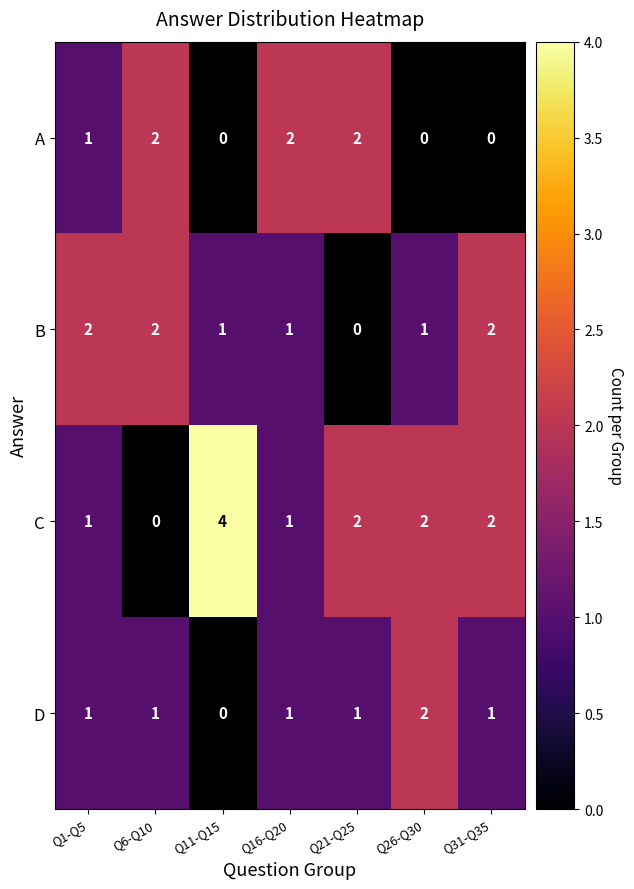

What is the difference between the maximum and second lowest values in the C series?

3